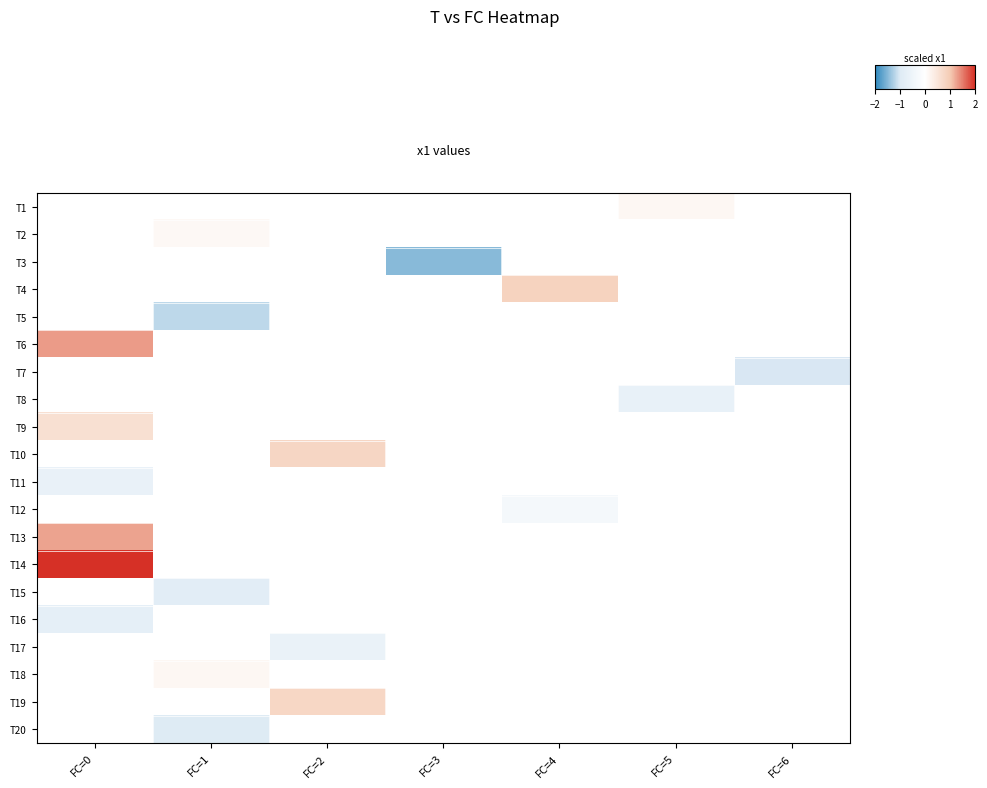

Between FC=3 and FC=5, which is larger?

FC=5